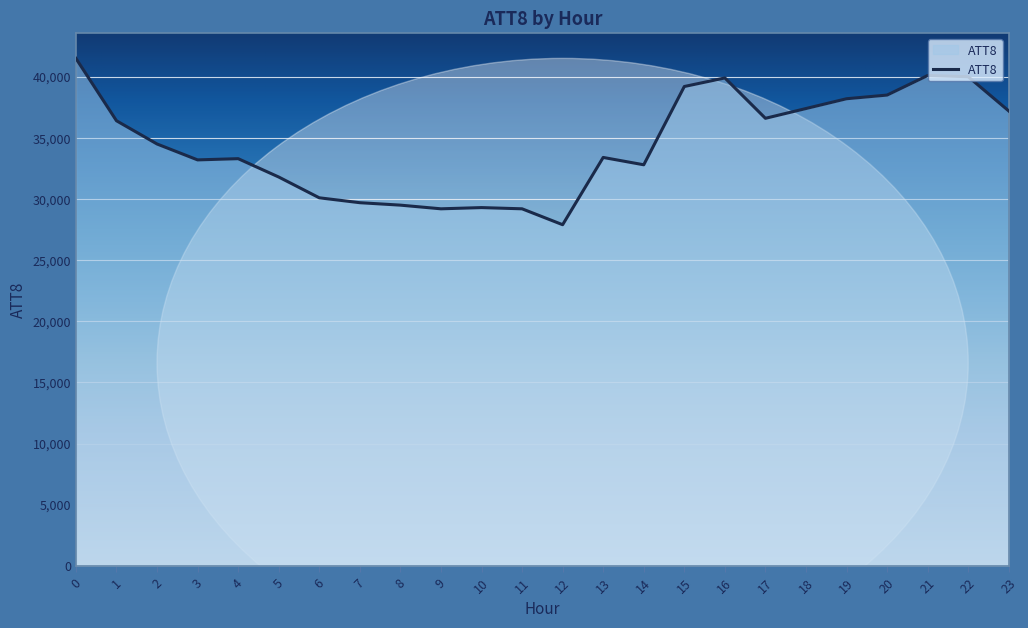

What is the change in value from 3 to 15?

+6000